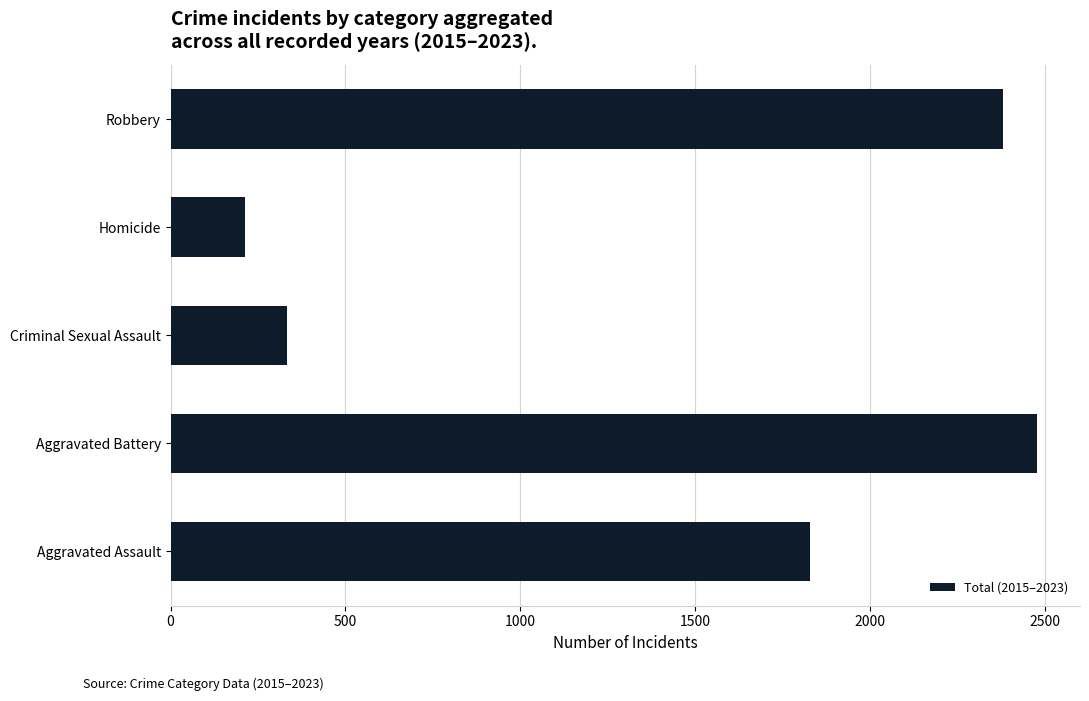

What is the change in value from Aggravated Battery to Homicide?

-2264